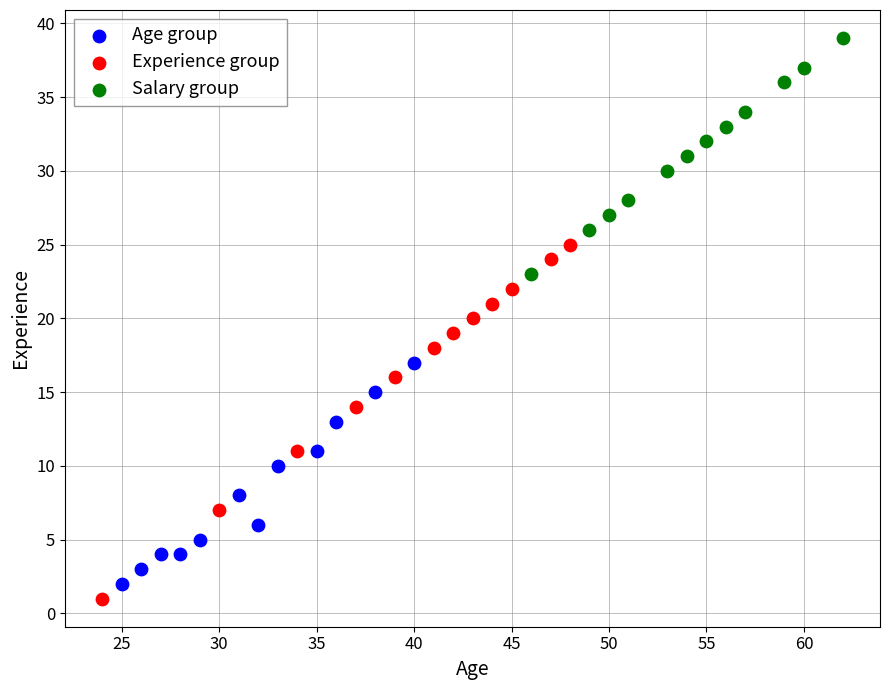

Which series contains the highest Y value?

Salary group